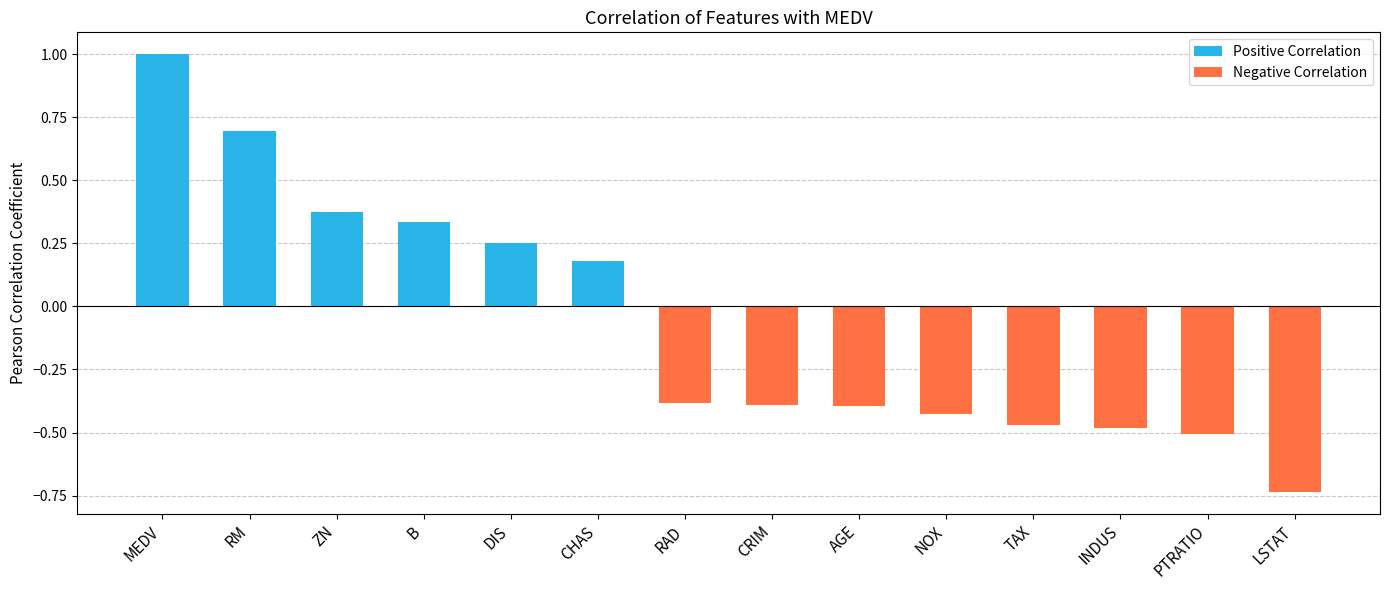

Reading left to right, what are all the values shown in this chart?

Positive Correlation: 1.0	0.7	0.4	0.3	0.2	0.2	0.0	0.0	0.0	0.0	0.0	0.0	0.0	0.0
Negative Correlation: 0.0	0.0	0.0	0.0	0.0	0.0	-0.4	-0.4	-0.4	-0.4	-0.5	-0.5	-0.5	-0.7